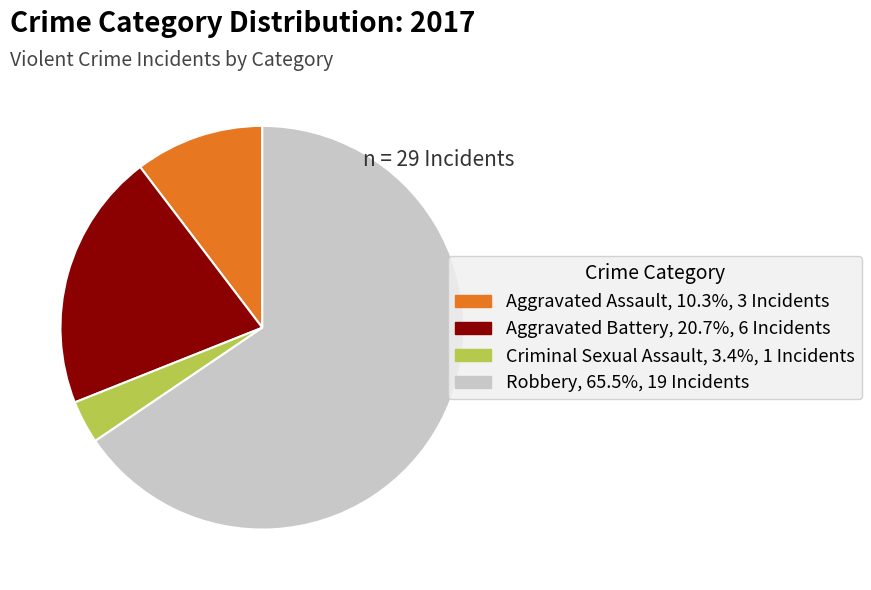

Rank the categories by value from lowest to highest.

Criminal Sexual Assault, Aggravated Assault, Aggravated Battery, Robbery